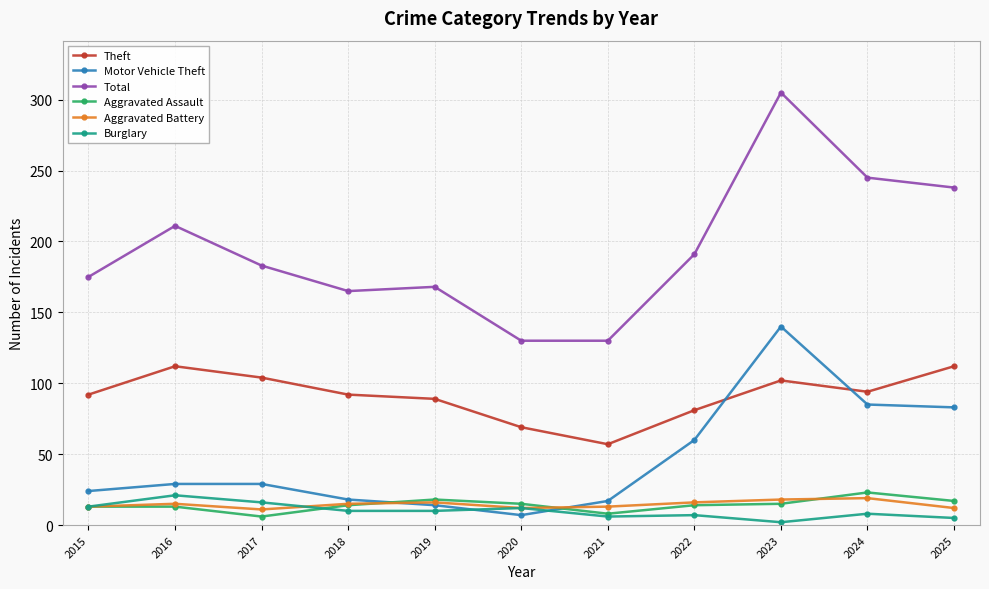

Count the number of categories in the chart.

11